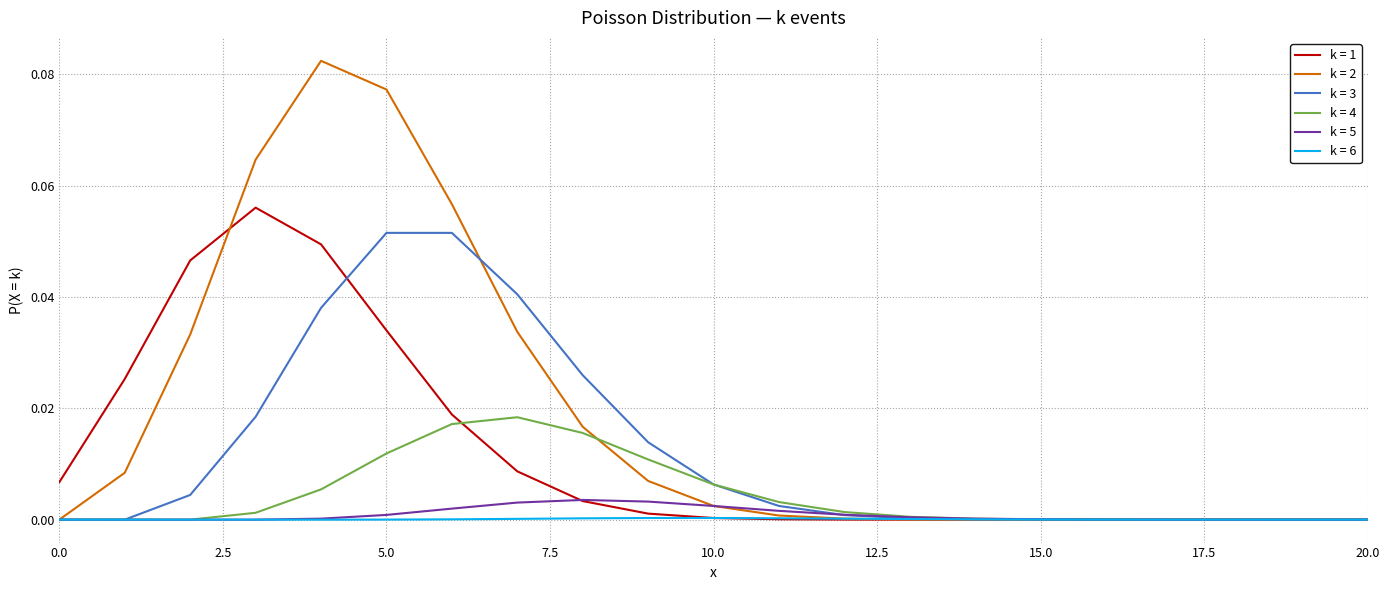

Which series has the largest total across all categories?

k = 2